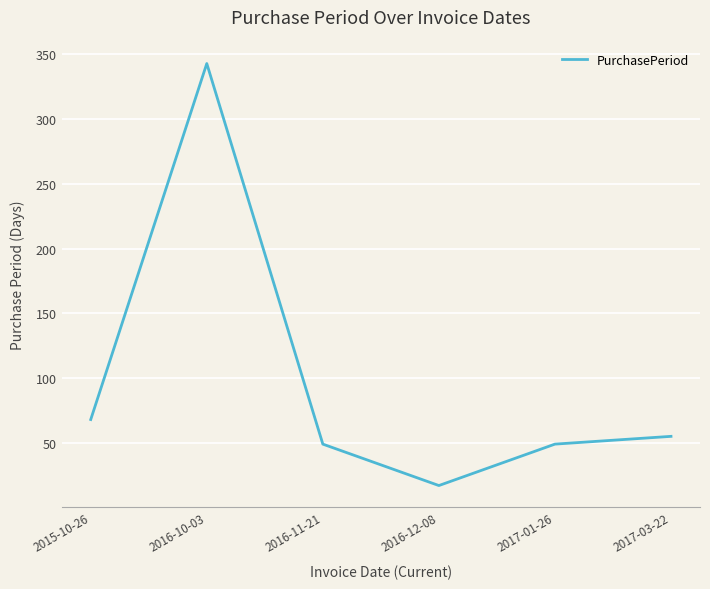

At which category does the chart reach its minimum across all series?

2016-12-08